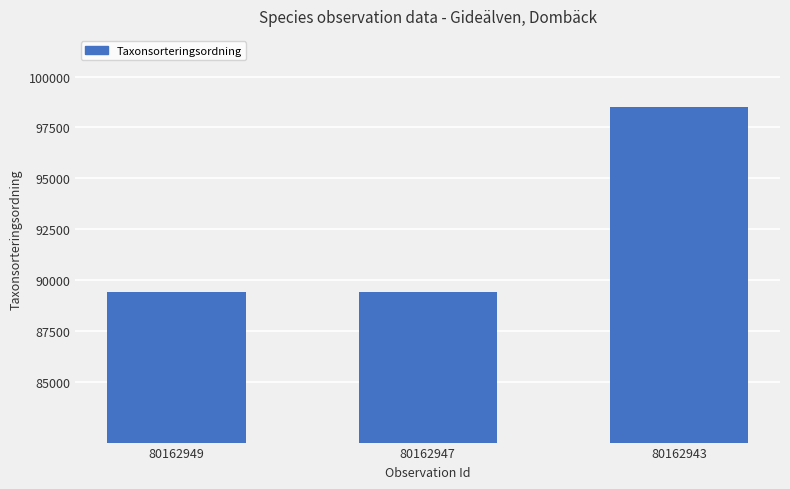

Is it true that the value at 80162943 is 39144?

False